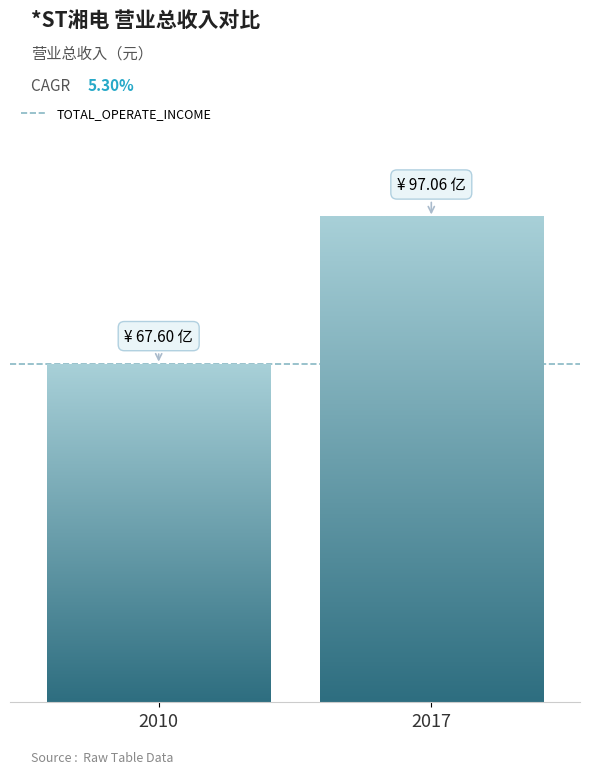

What is the ratio of the value at 2017-12-31 to the value at 2010-12-31?

1.4